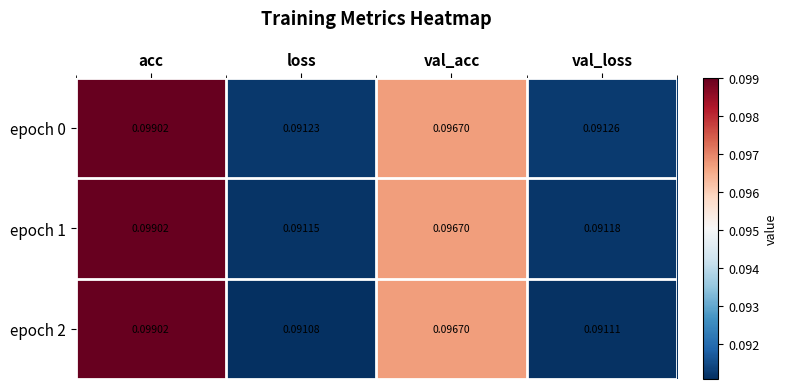

Which label corresponds to the smallest value in the chart?

loss